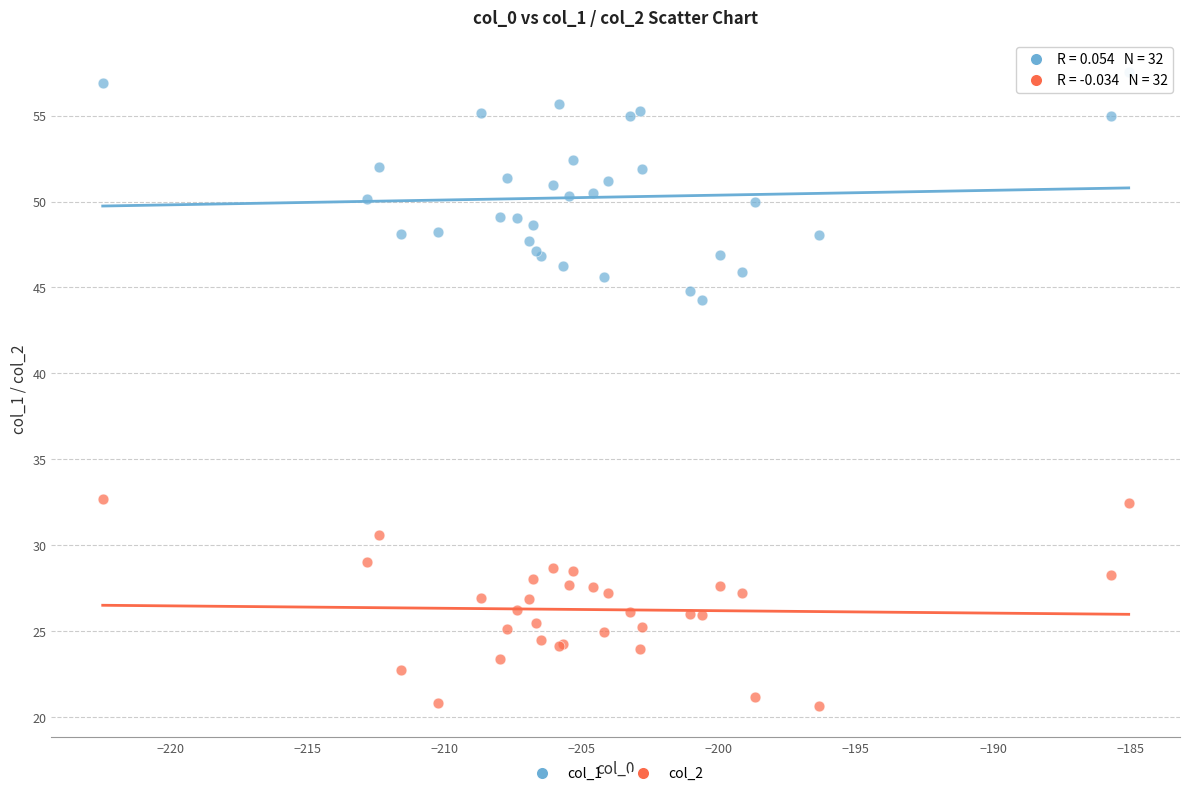

Which series contains the lowest Y value?

col_2